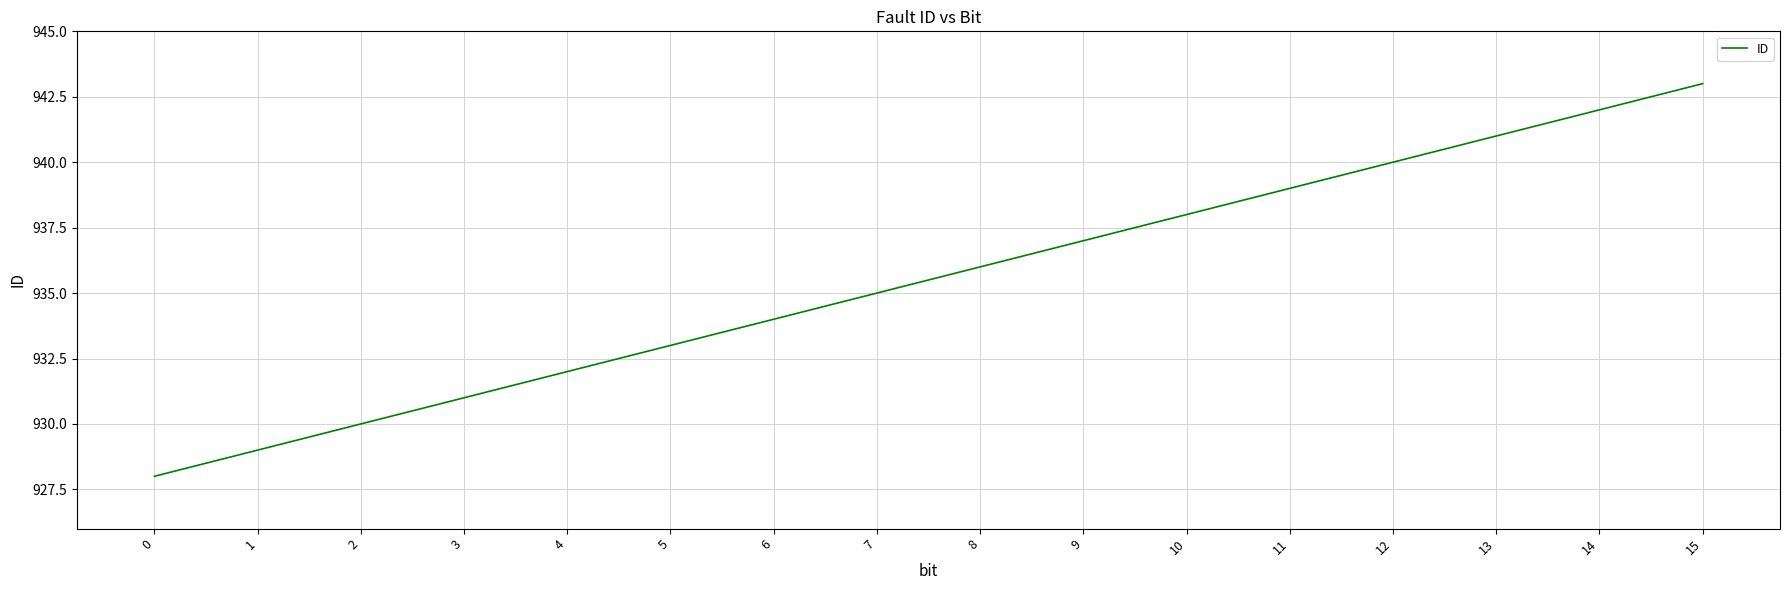

The value at 9 is 937. True or false?

True